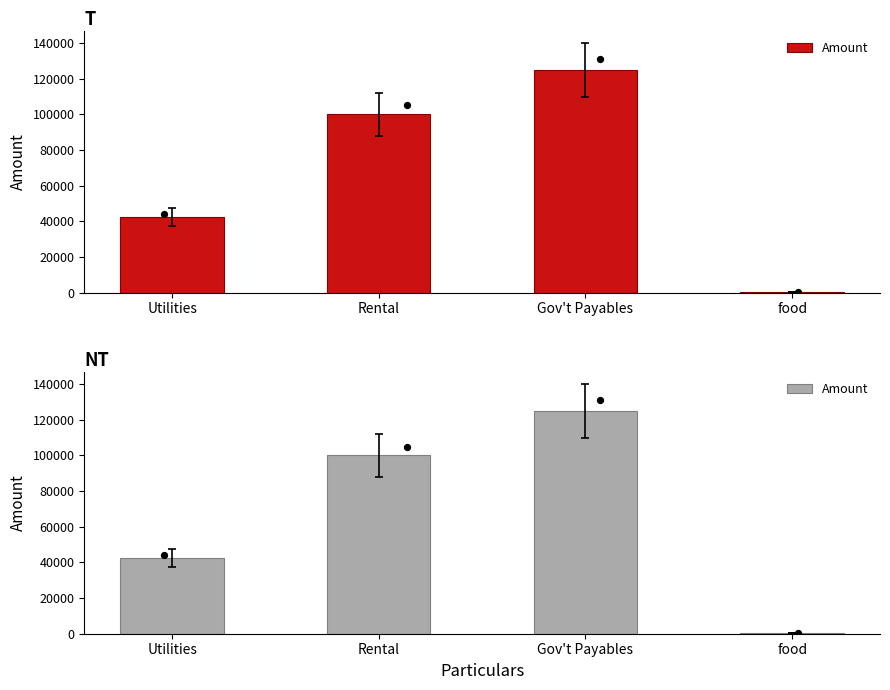

Which has a higher value, Gov't Payables or food?

Gov't Payables